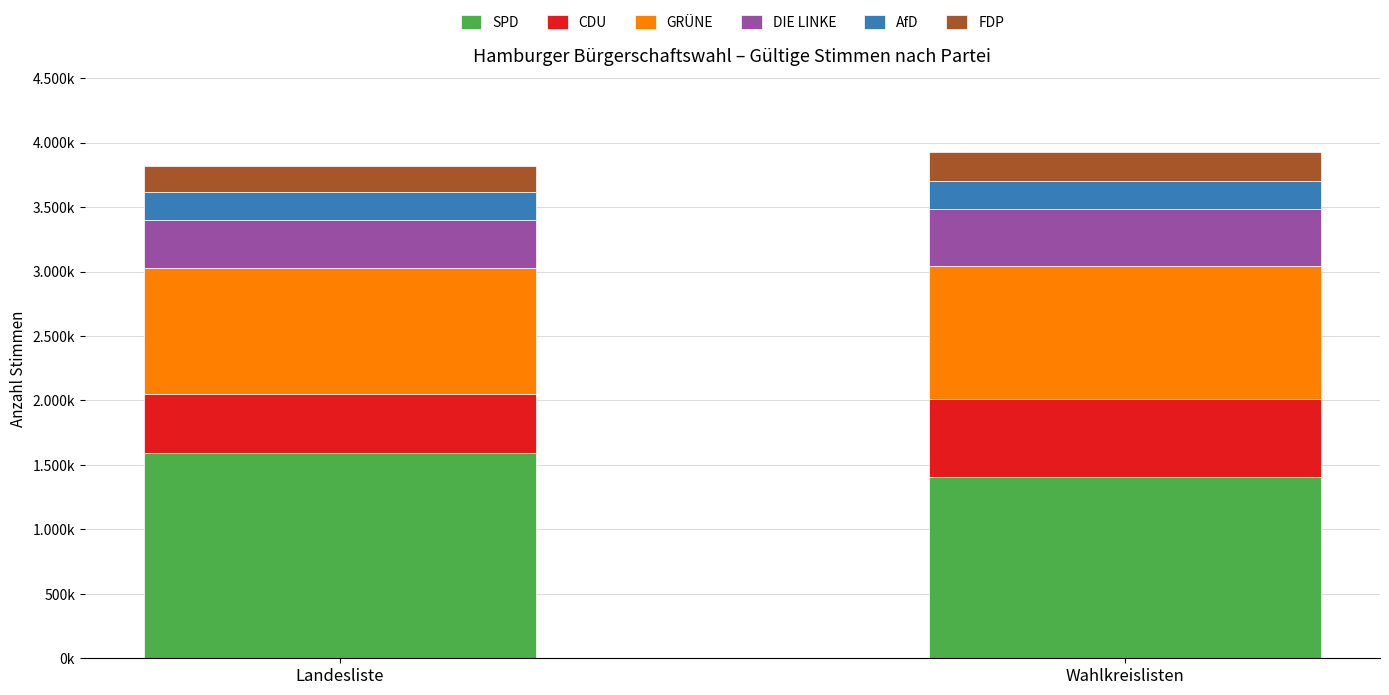

What position from the left is Wahlkreislisten?

2